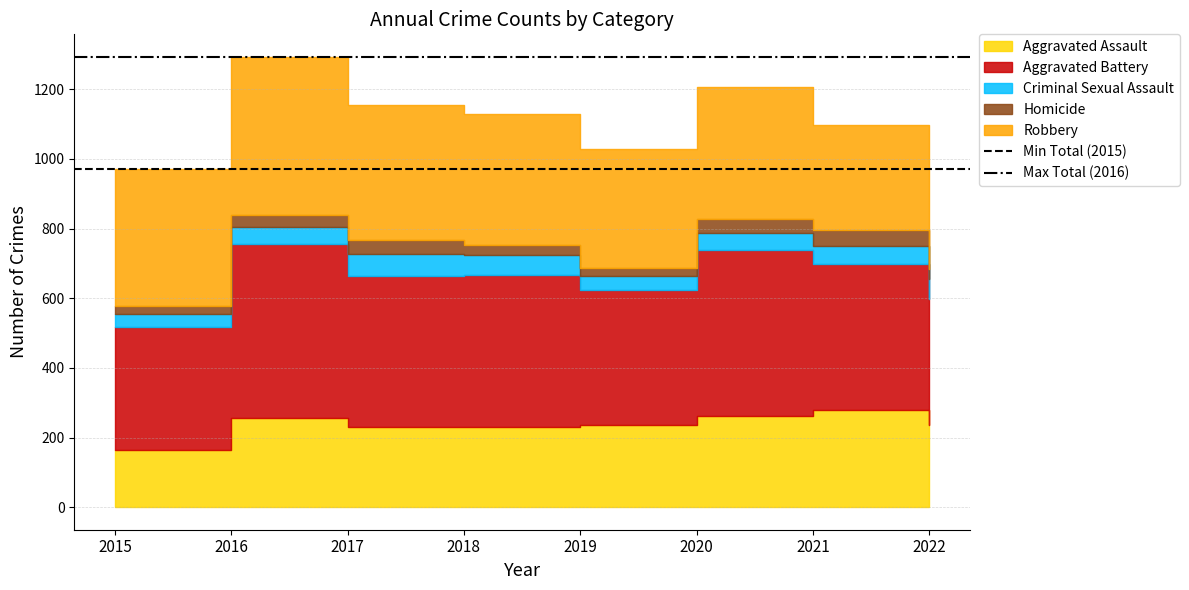

What is the sum of all Max Total (2016) values?

2586